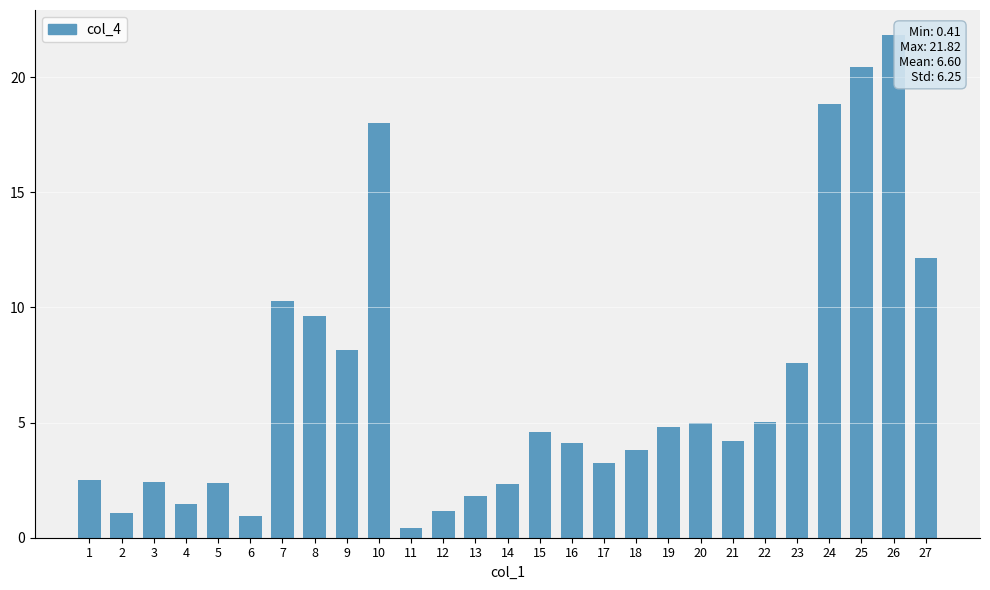

The value at 21 is 2.8. True or false?

False